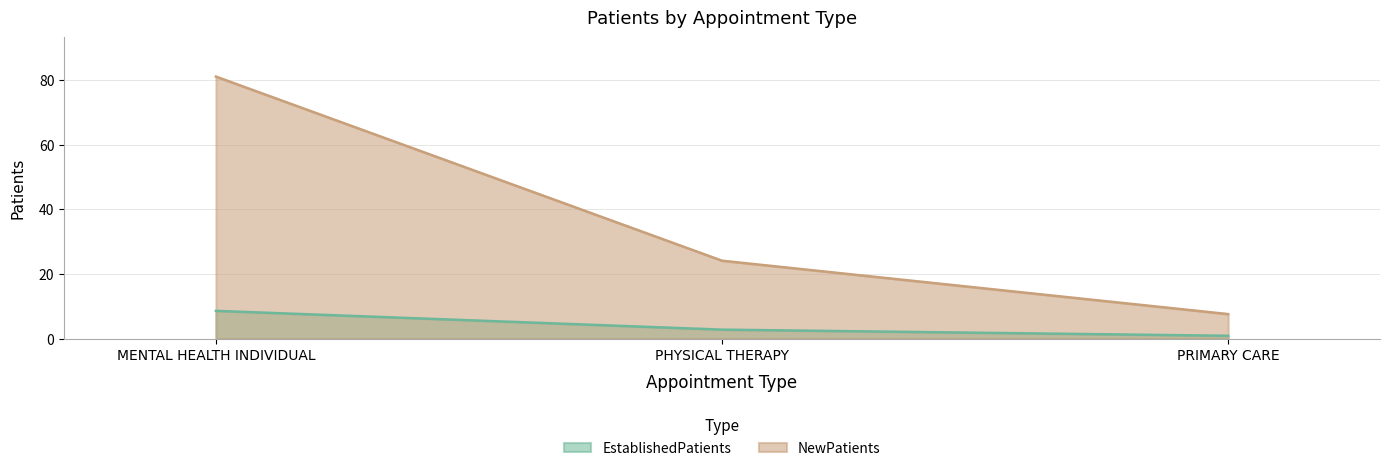

How many series are shown in this chart?

2